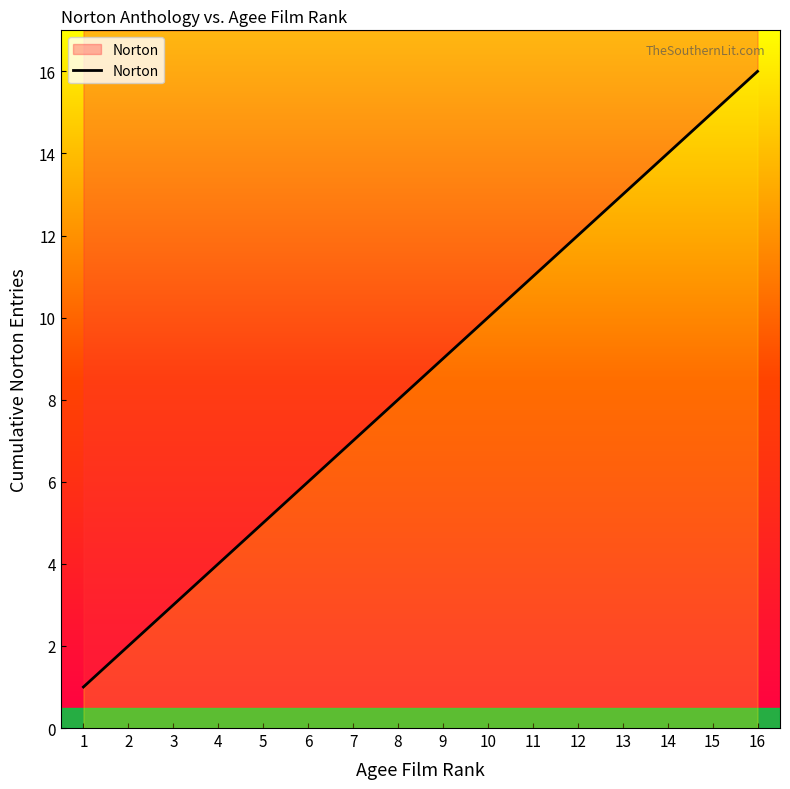

At which category does the chart reach its minimum across all series?

1